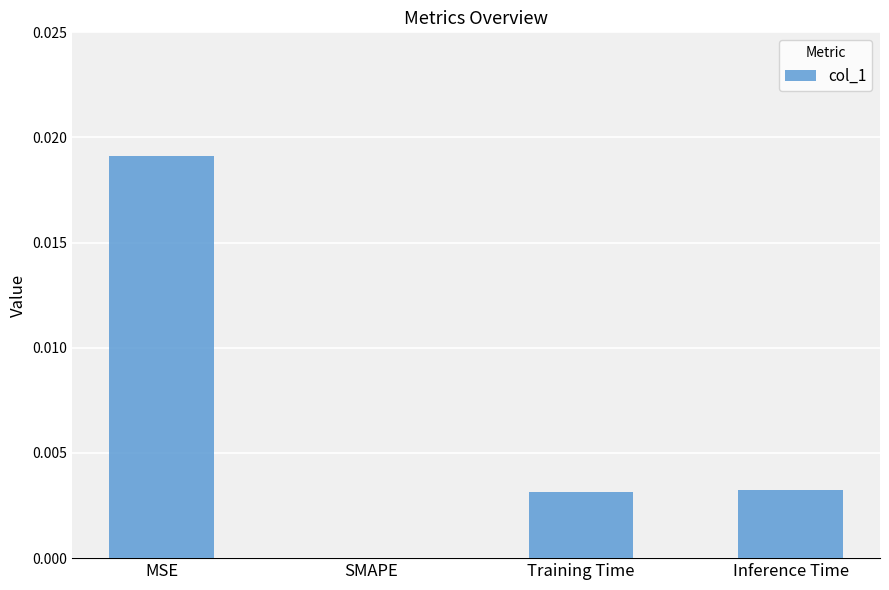

Does the chart contain stacked bars?

No